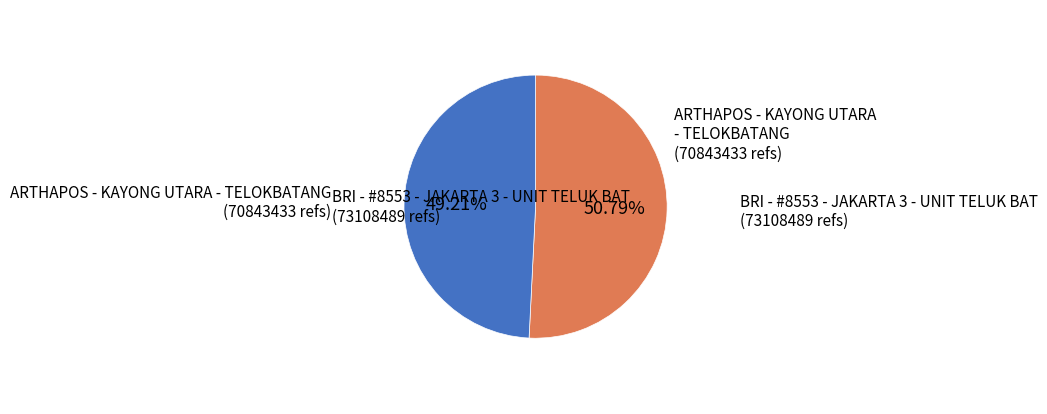

Does any single category account for the majority?

Yes